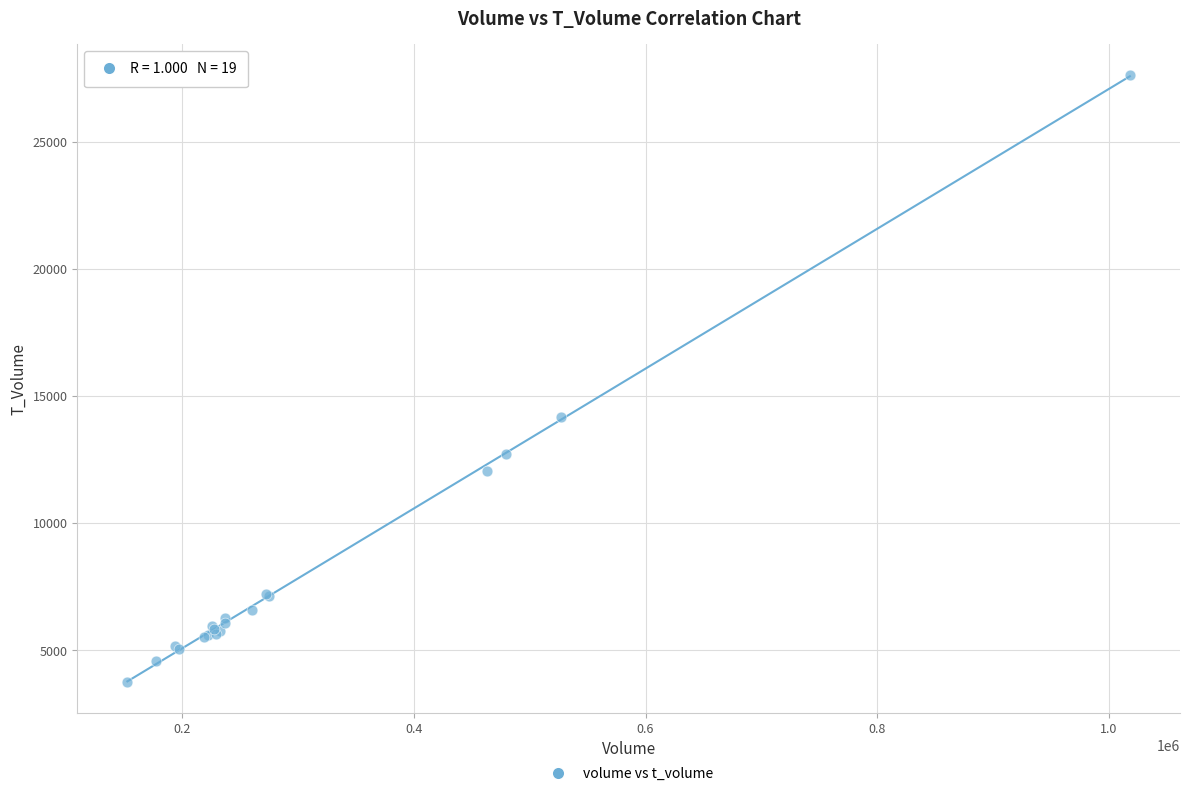

What Y value in the scatter plot is closest to 15699?

14193